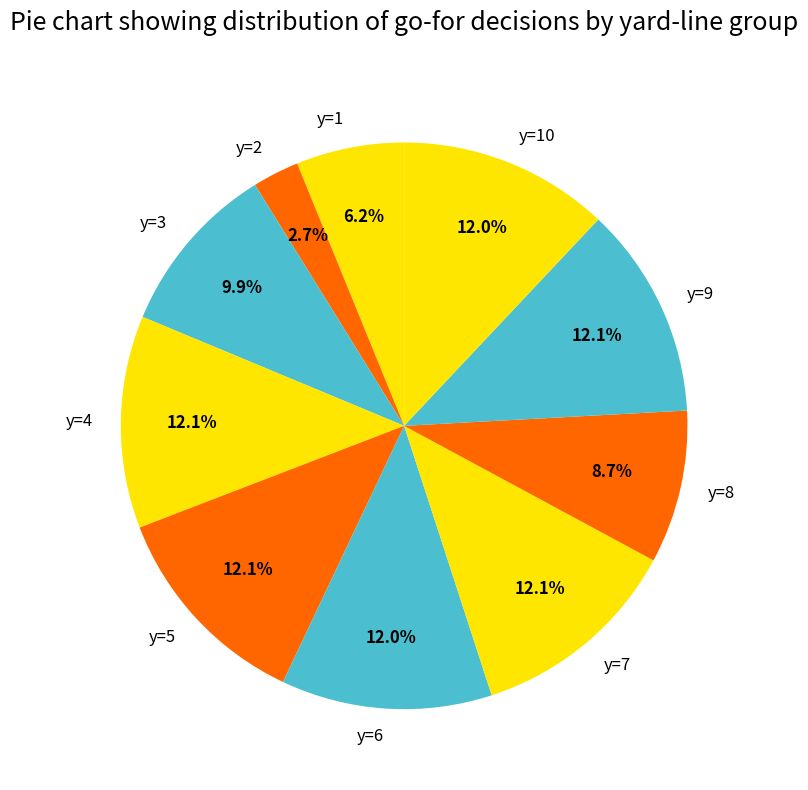

Which category has the smallest portion of the pie?

y=2